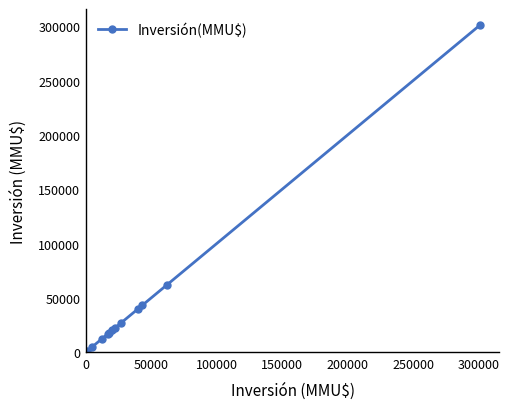

What is the average value?

47278.1